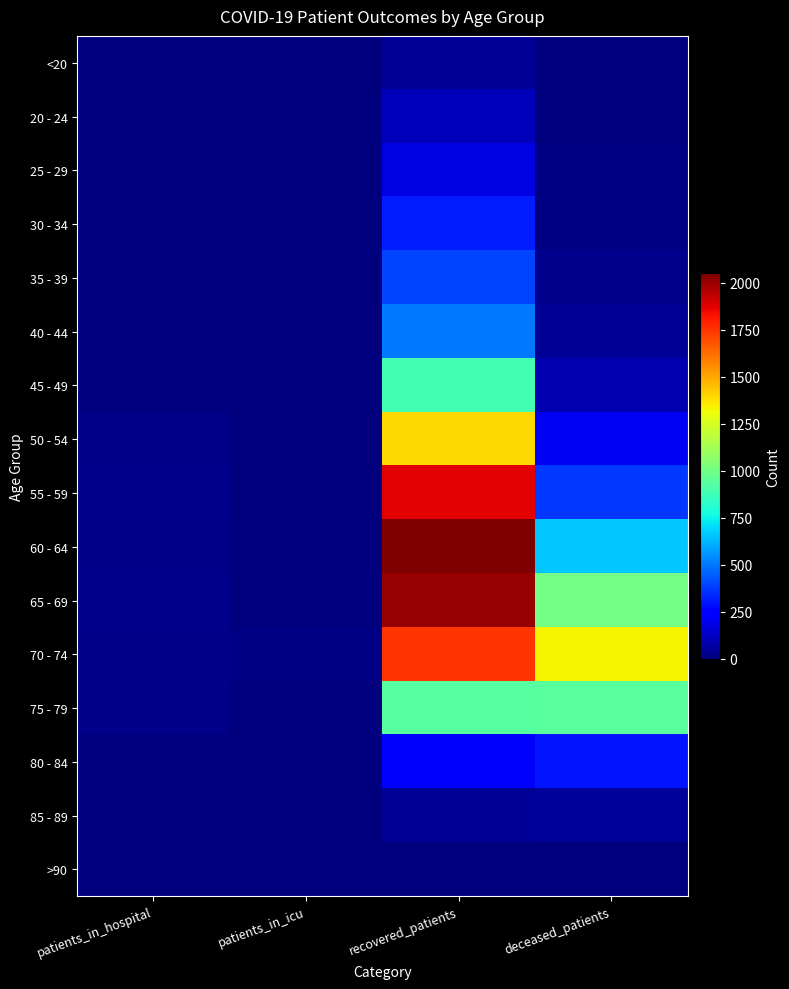

What is the difference between the highest and lowest values at deceased_patients?

1330